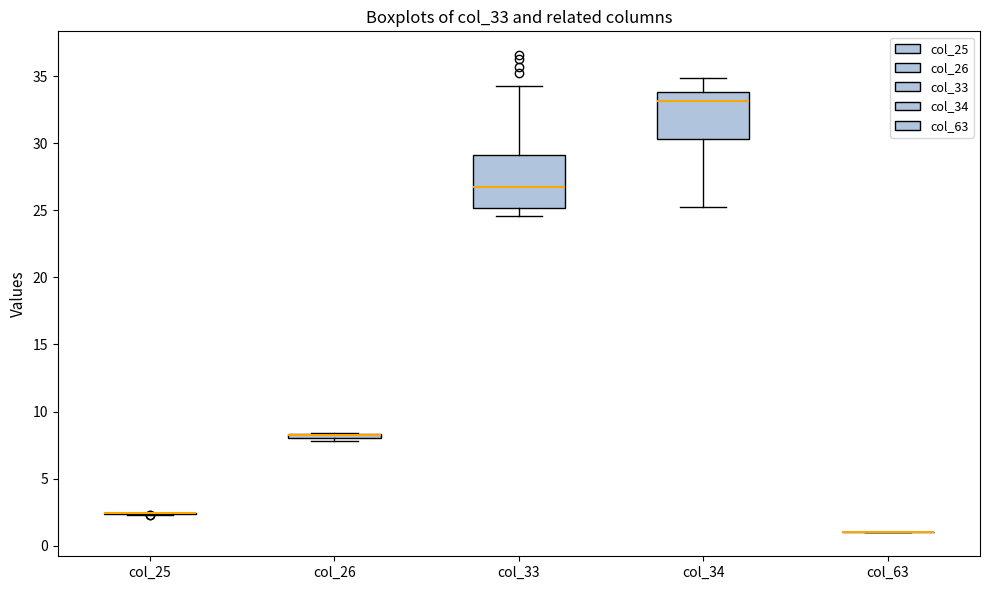

Where does the lower whisker of the box for col_33 end on the y-axis? The values are not printed on the chart, so give them approximately, as read against the axis.

24.5